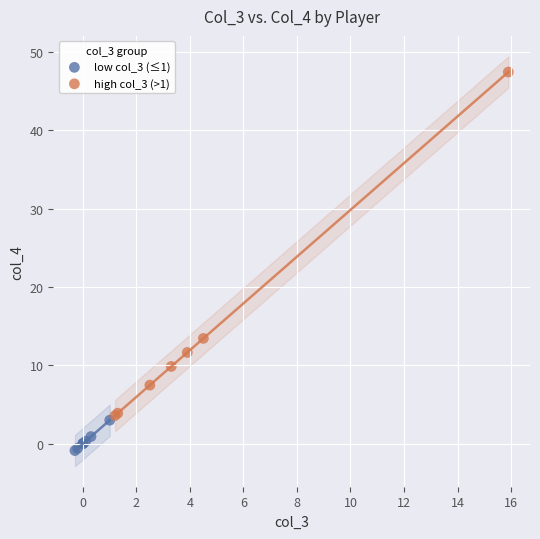

Which series has the largest Y range (max minus min)?

high col_3 (>1)